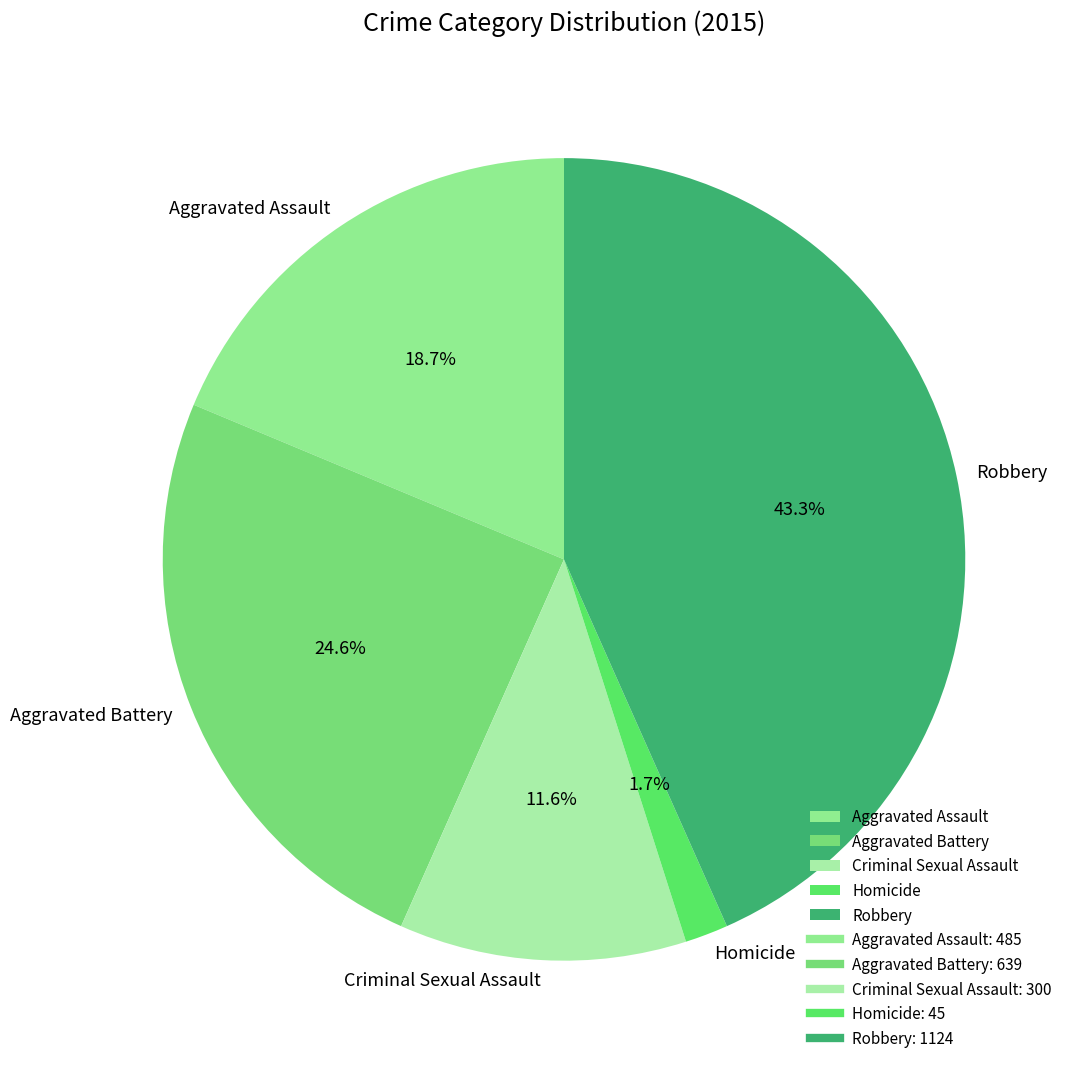

Is the sum of Robbery and Aggravated Battery greater than half?

Yes